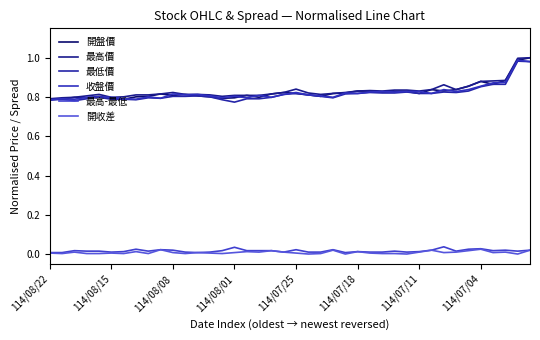

Which series has the widest spread of values?

開盤價